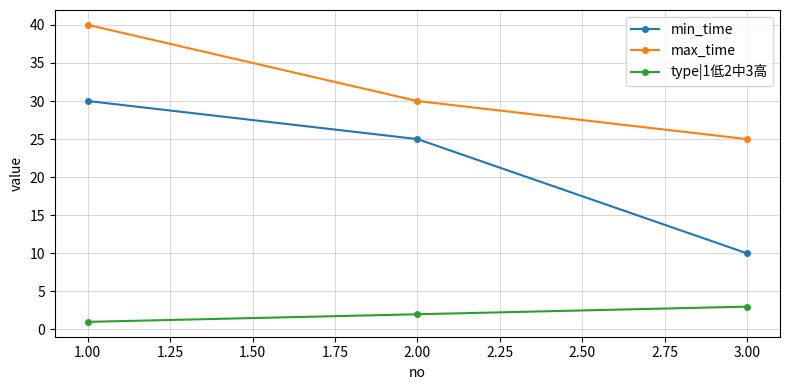

Which series has the largest range (max minus min)?

min_time